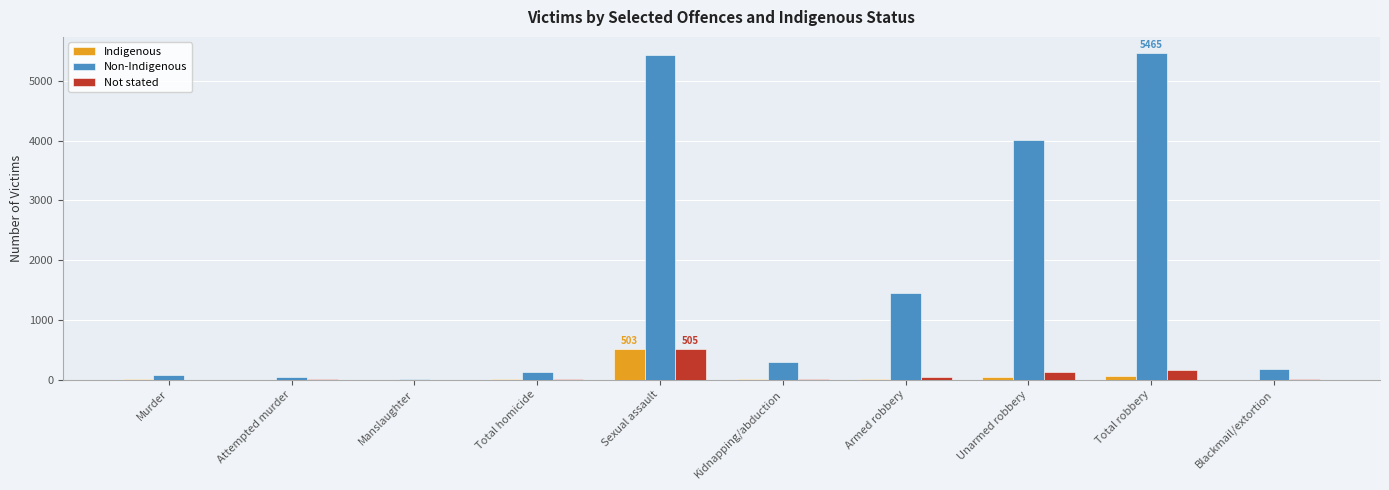

Which series has the largest total across all categories?

Non-Indigenous